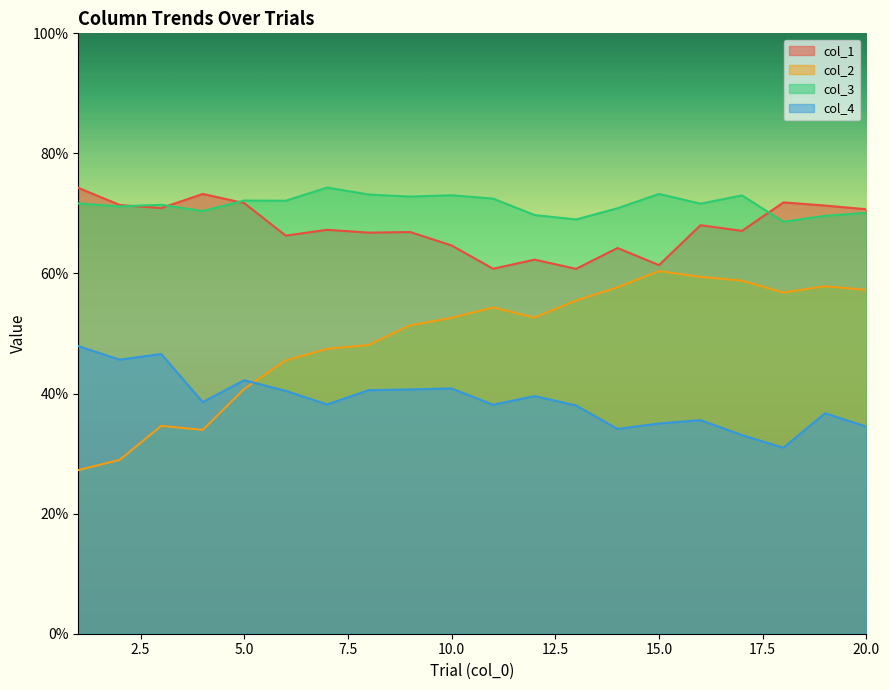

What is the minimum value for col_1?

0.6